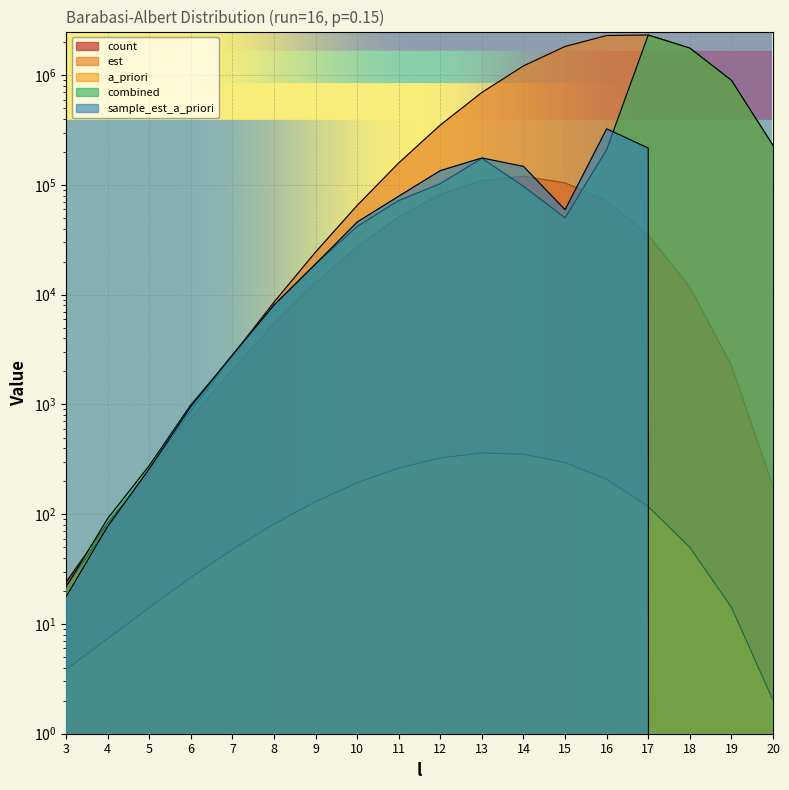

How many interior local peaks does the count series have?

1